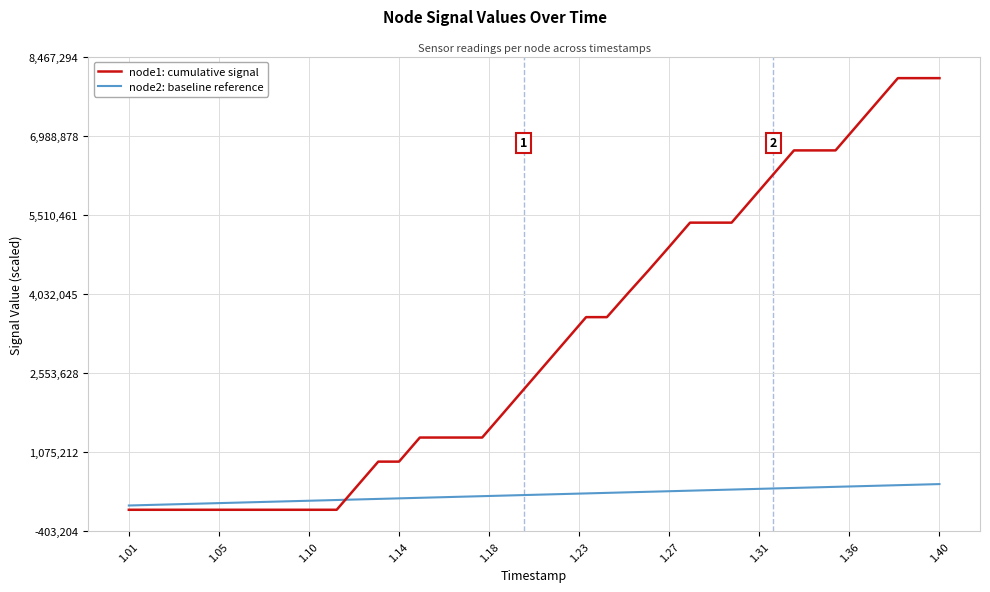

How many intersections are there between node2: baseline reference and node1: cumulative signal?

1